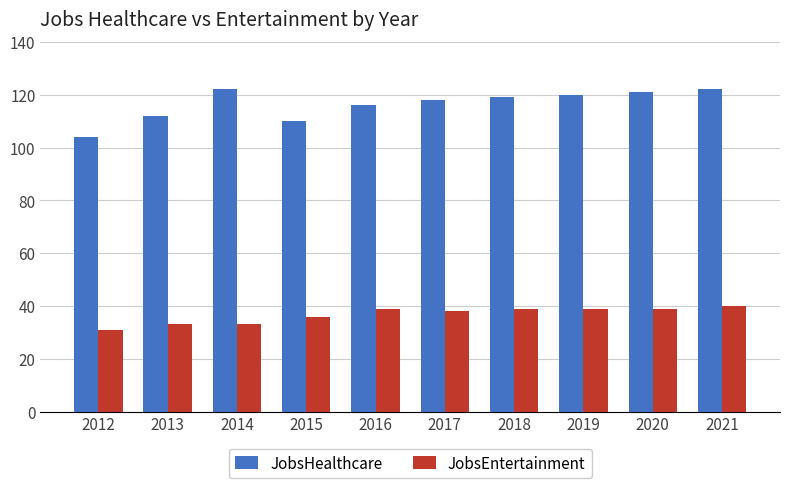

Between 2012 and 2017, which series saw the biggest shift?

JobsHealthcare